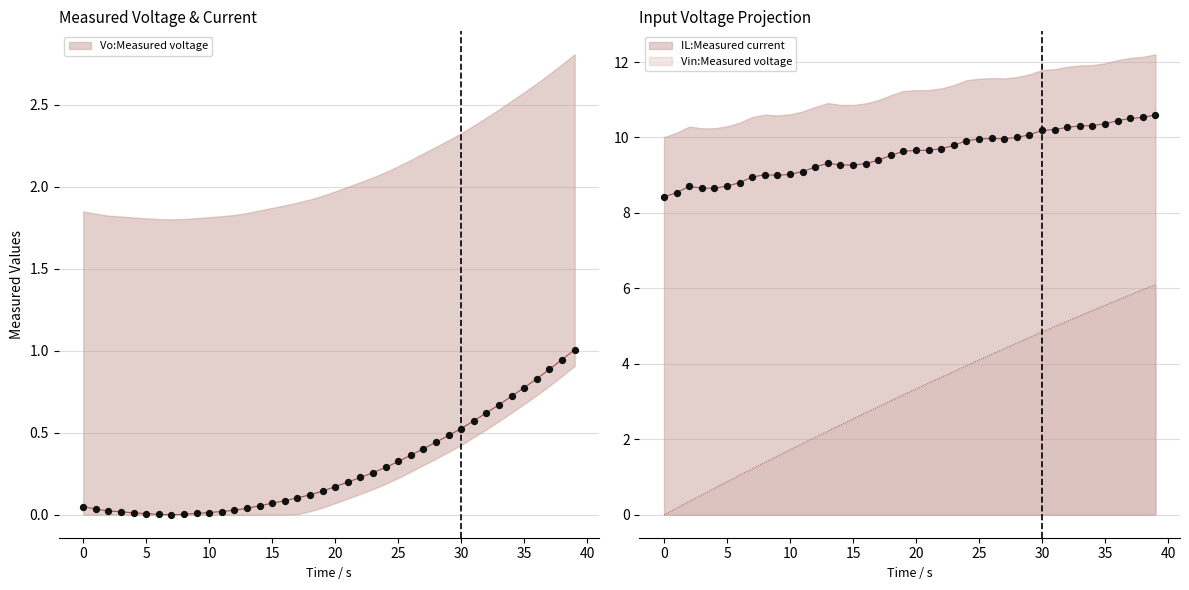

Which series reaches the maximum Y coordinate?

IL:Measured current